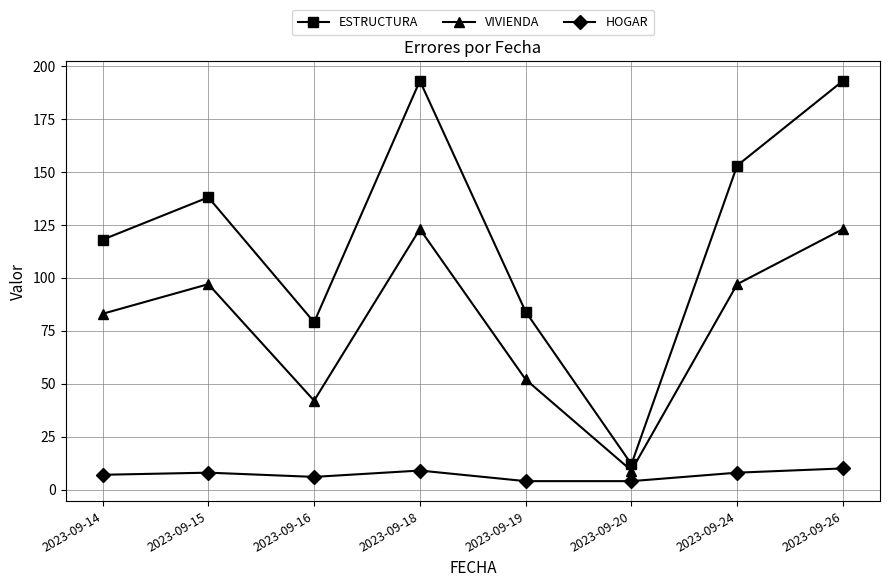

What is the difference between the maximum and minimum values in the VIVIENDA series?

114